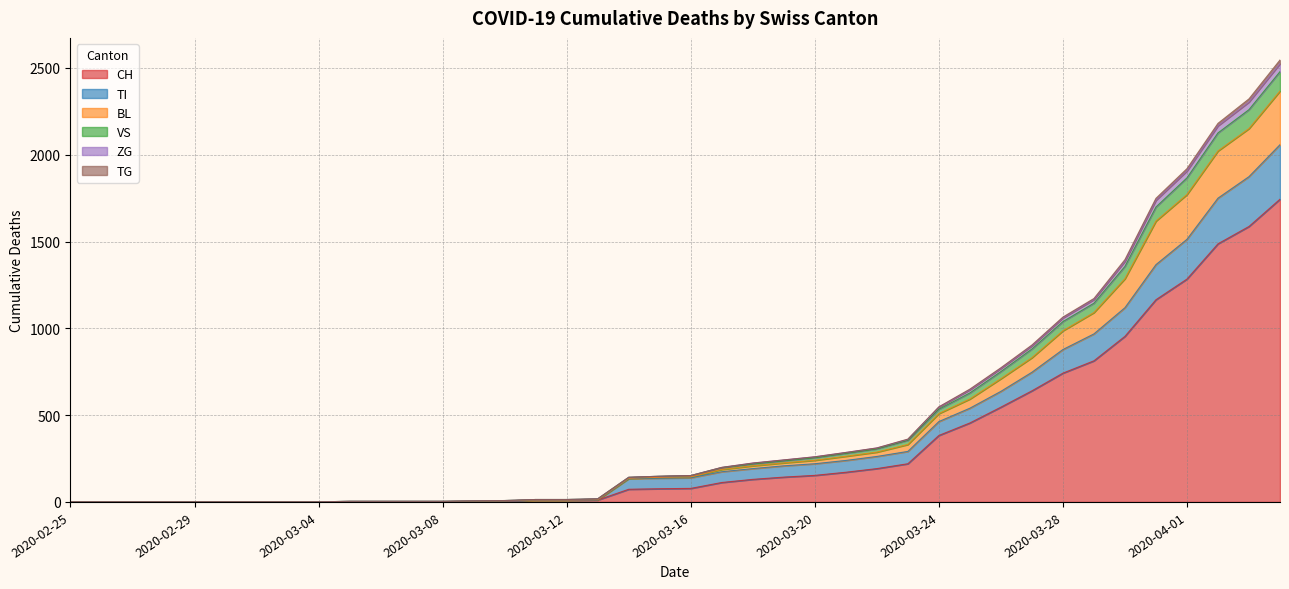

The BL series shows 0 at 2020-02-26. True or false?

True